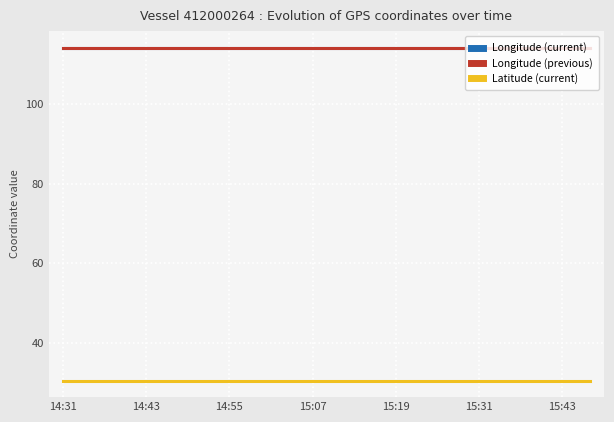

In Latitude (current), how many points are lower than both neighbors (excluding endpoints)?

5